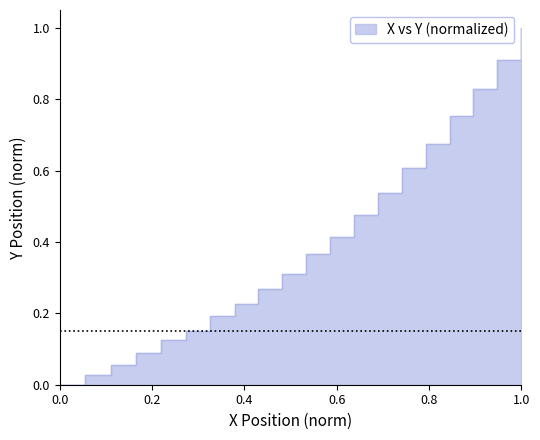

Reading right to left, transcribe all the data shown in this chart.

1.0	0.9	0.8	0.8	0.7	0.6	0.5	0.5	0.4	0.4	0.3	0.3	0.2	0.2	0.2	0.1	0.1	0.1	0.0	0.0